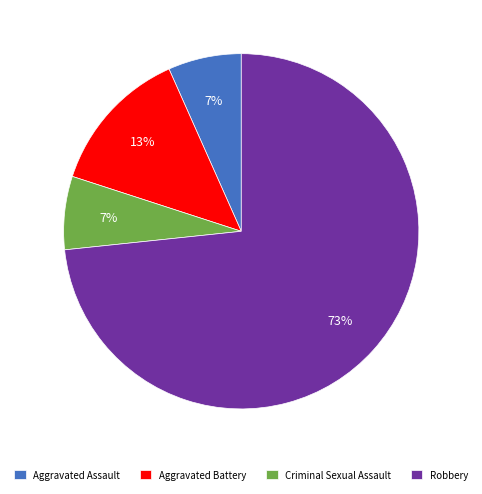

The Robbery slice represents 83% of the pie. True or false?

False